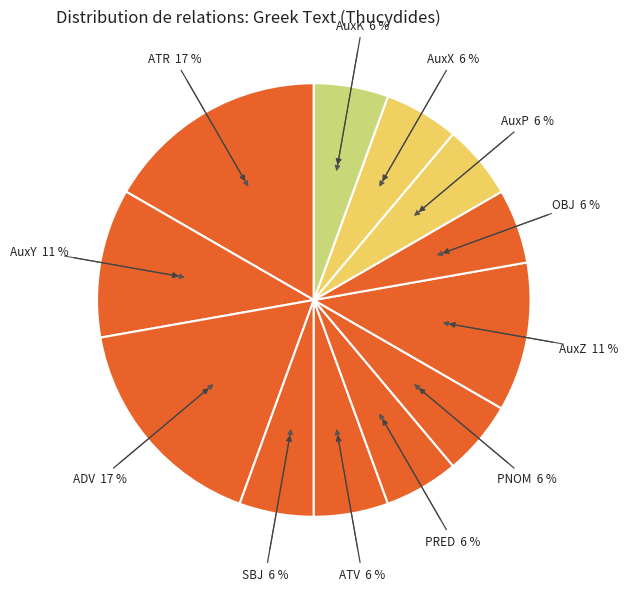

To the nearest percent, what is the difference between the largest and smallest slice percentages?

11%